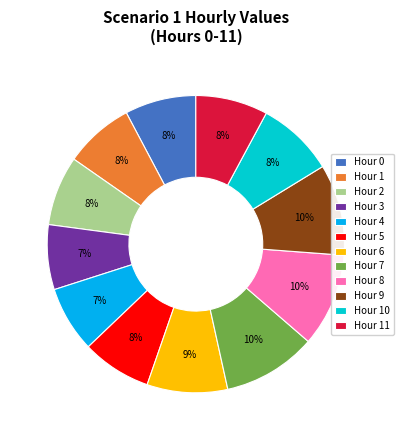

Between Hour 7 and Hour 3, which is larger?

Hour 7